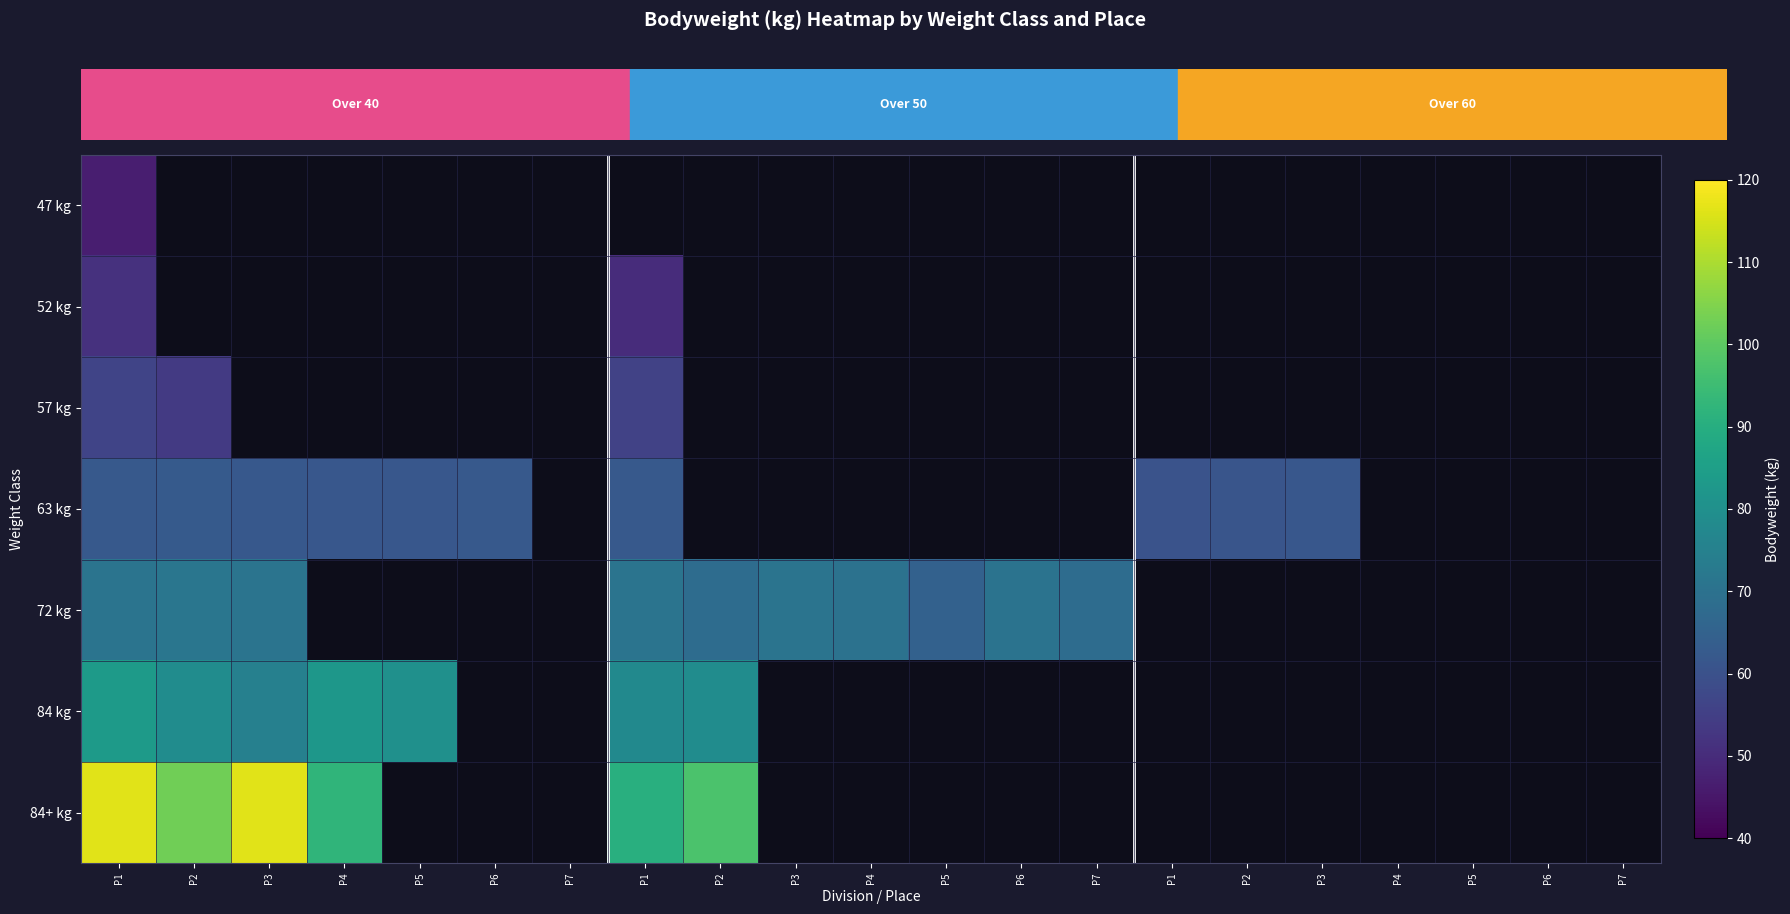

Which series has the largest range (max minus min)?

84+ kg